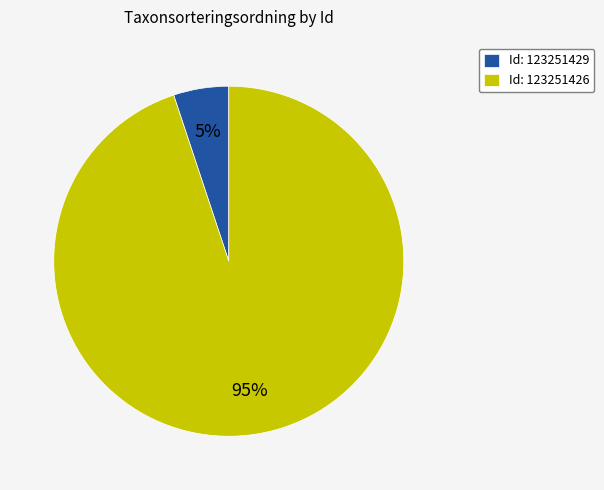

How many slices are in this pie chart?

2